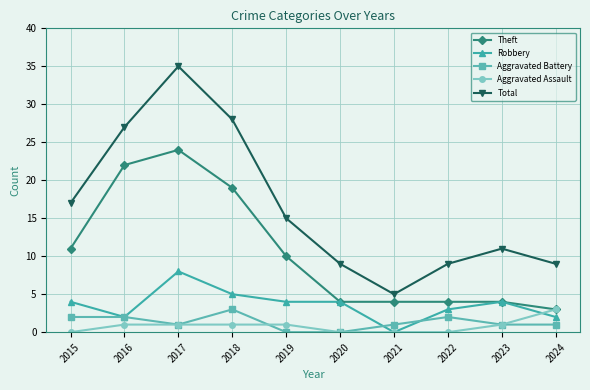

The Robbery series shows 4 at 2015. True or false?

True